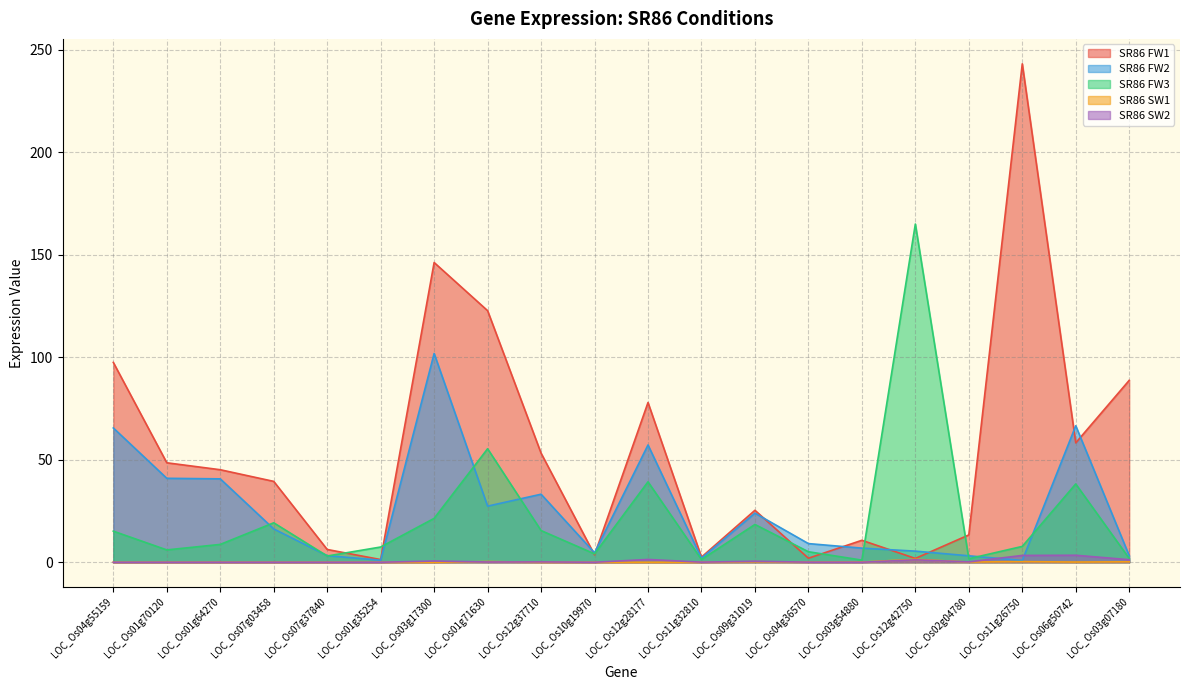

Where do SR86 FW2 and SR86 SW2 first cross each other?

LOC_Os02g04780 and LOC_Os11g26750